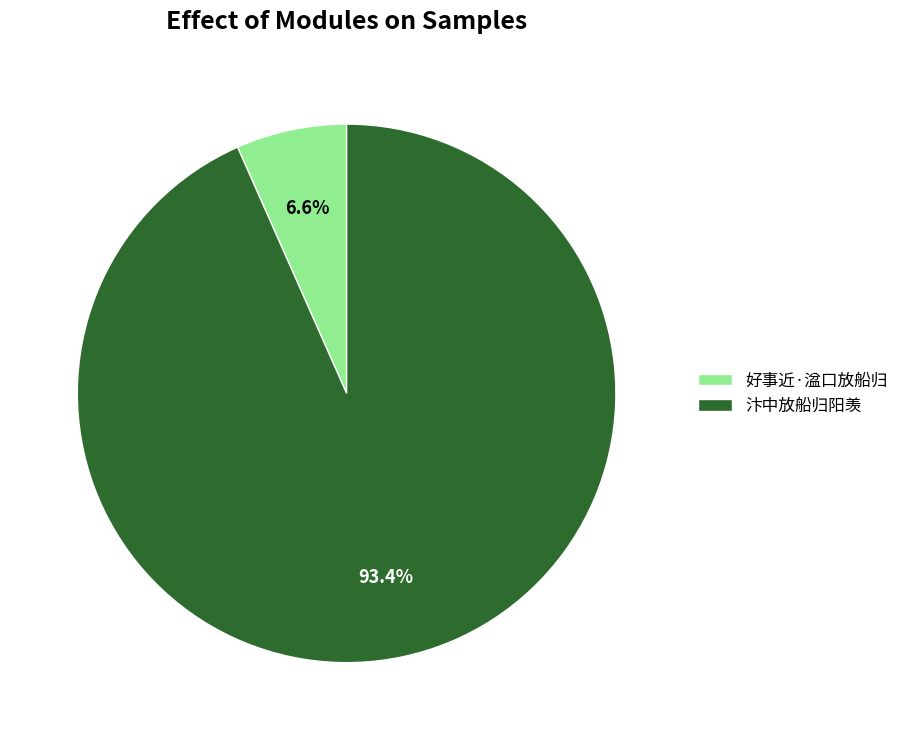

Which has a higher value, 汴中放船归阳羡 or 好事近·湓口放船归?

汴中放船归阳羡